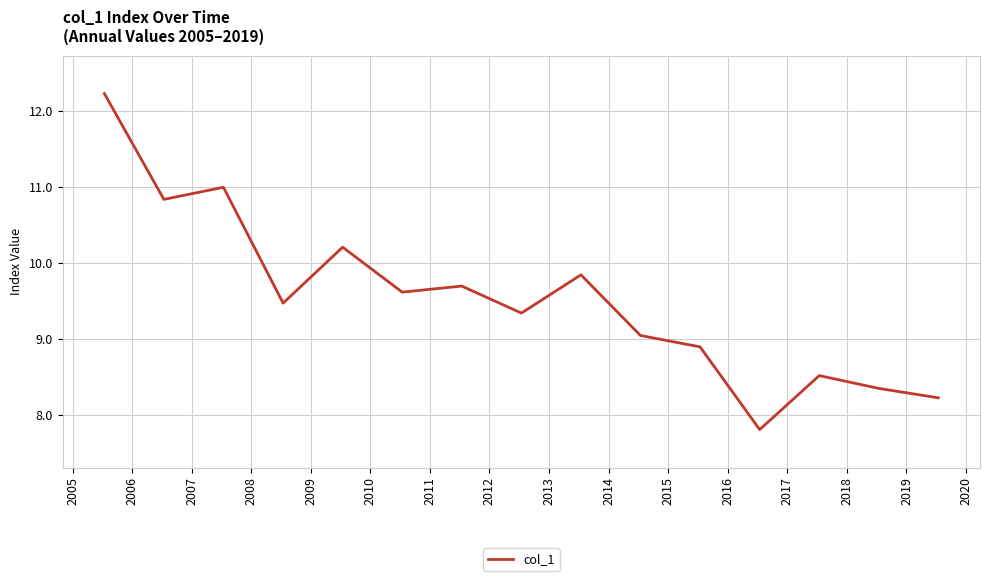

What is the smallest value displayed?

7.8